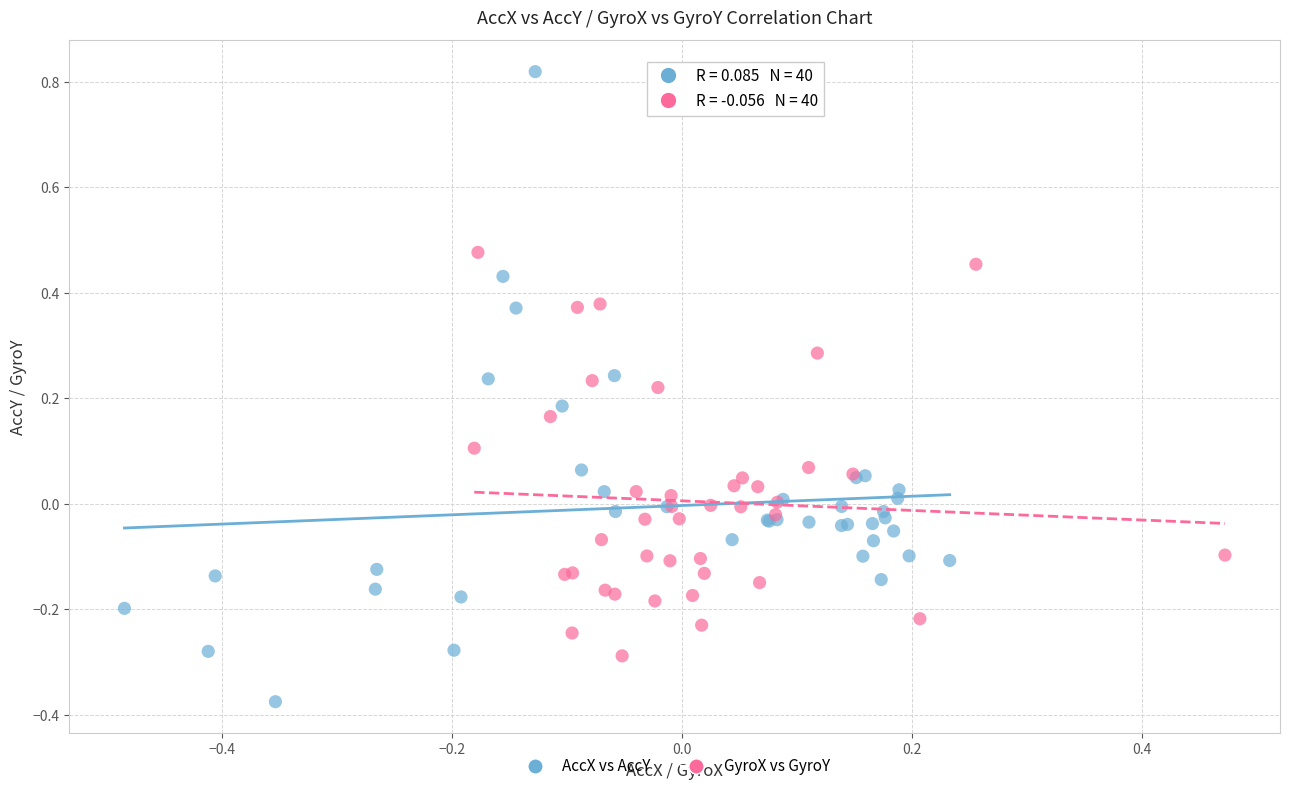

Which series reaches the minimum Y coordinate?

AccX vs AccY